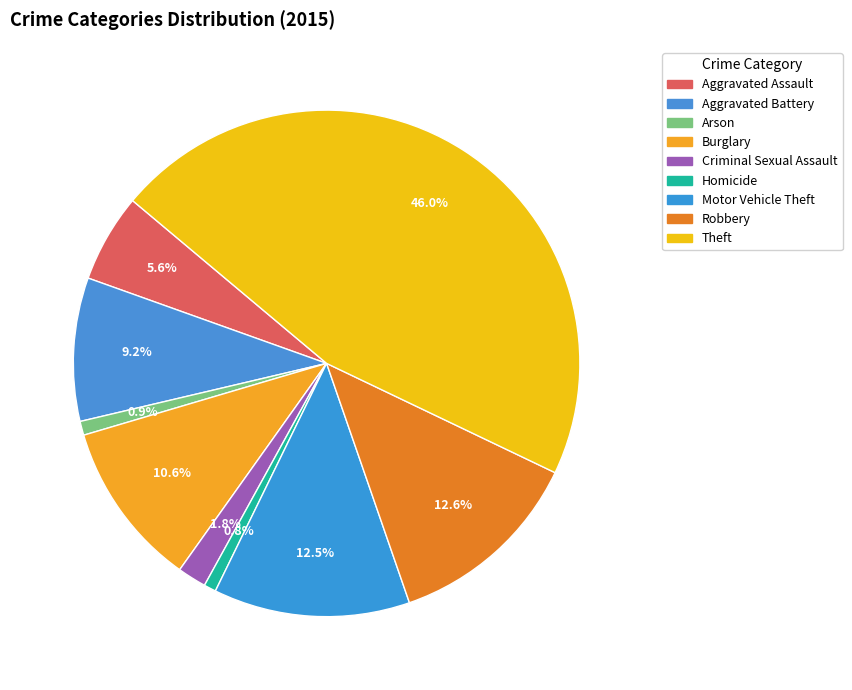

What is the smallest slice in the pie chart?

Homicide